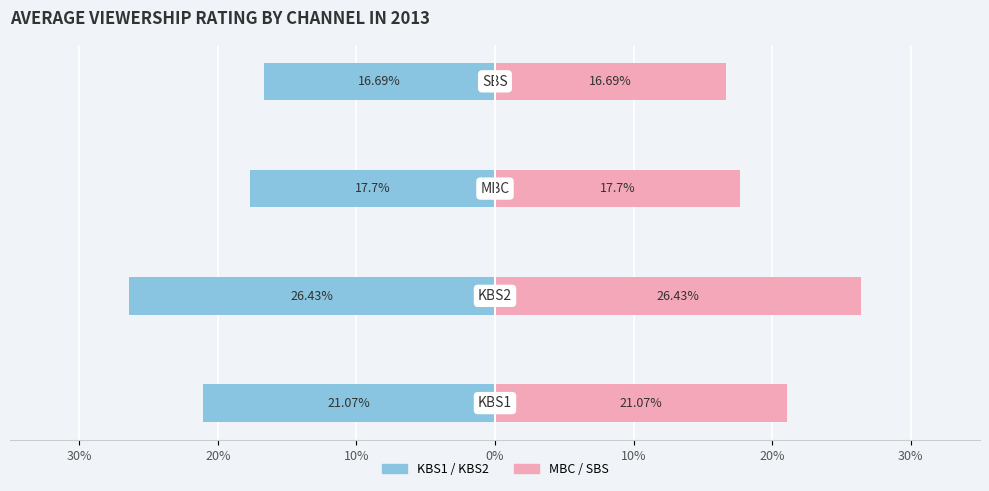

The value of Avg Rating (Left) at 30% is -21.1. True or false?

True